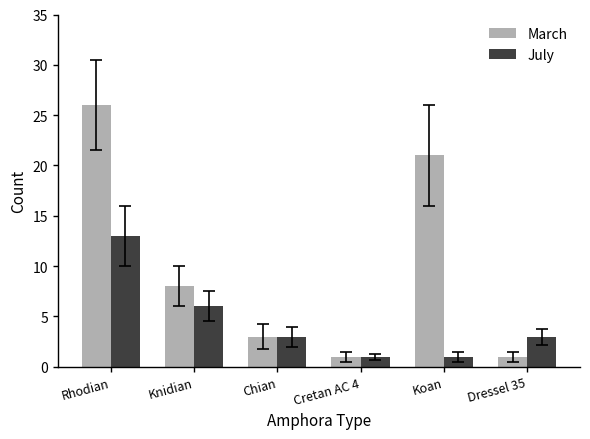

Does the chart contain stacked bars?

No